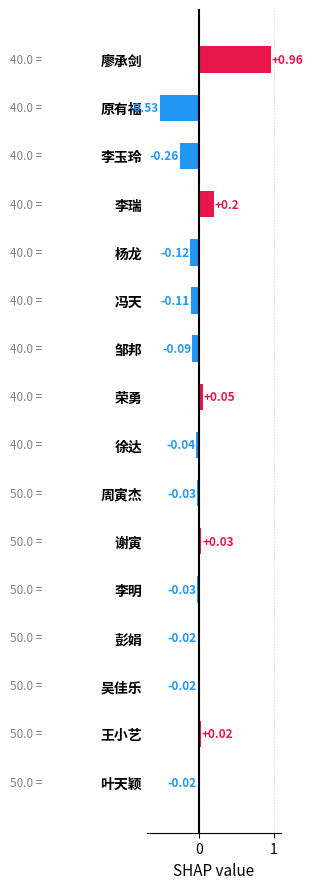

What is the difference between the maximum and minimum values?

1.5